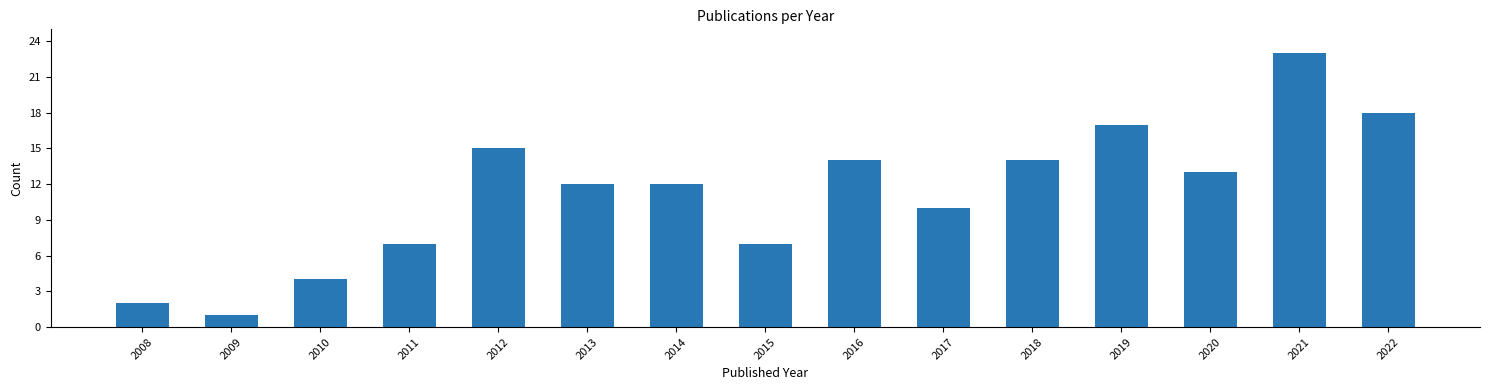

Reading left to right, transcribe all the data shown in this chart.

2008=2	2009=1	2010=4	2011=7	2012=15	2013=12	2014=12	2015=7	2016=14	2017=10	2018=14	2019=17	2020=13	2021=23	2022=18